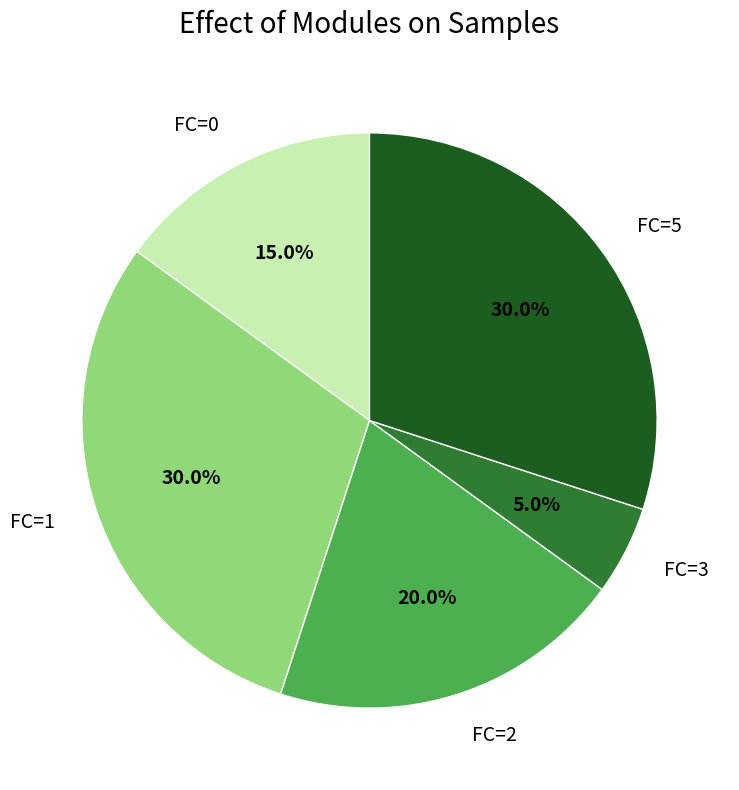

What is the ratio of the value at FC=0 to the value at FC=1?

0.5